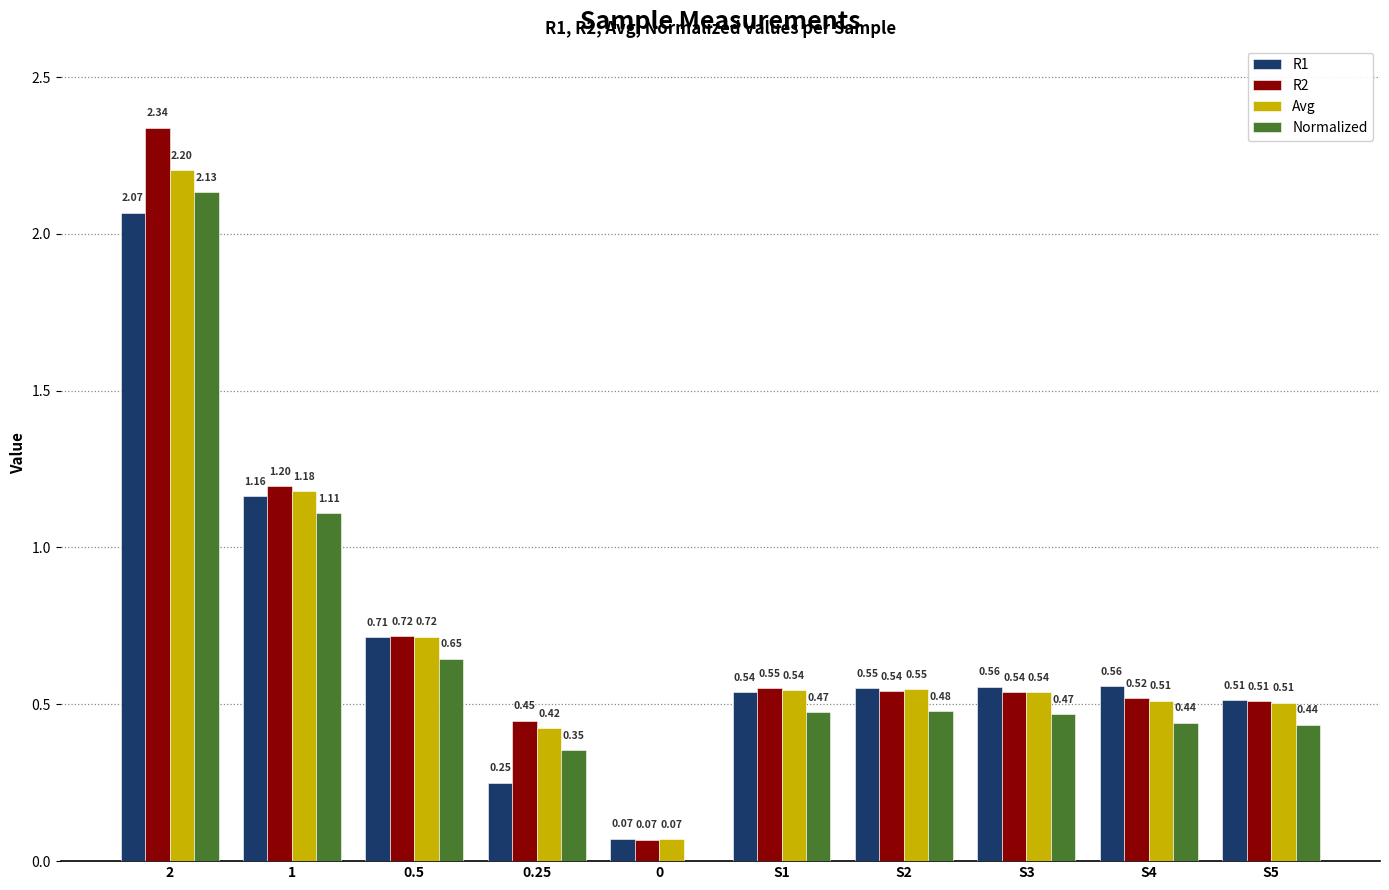

What is the sum of all Avg values?

7.2